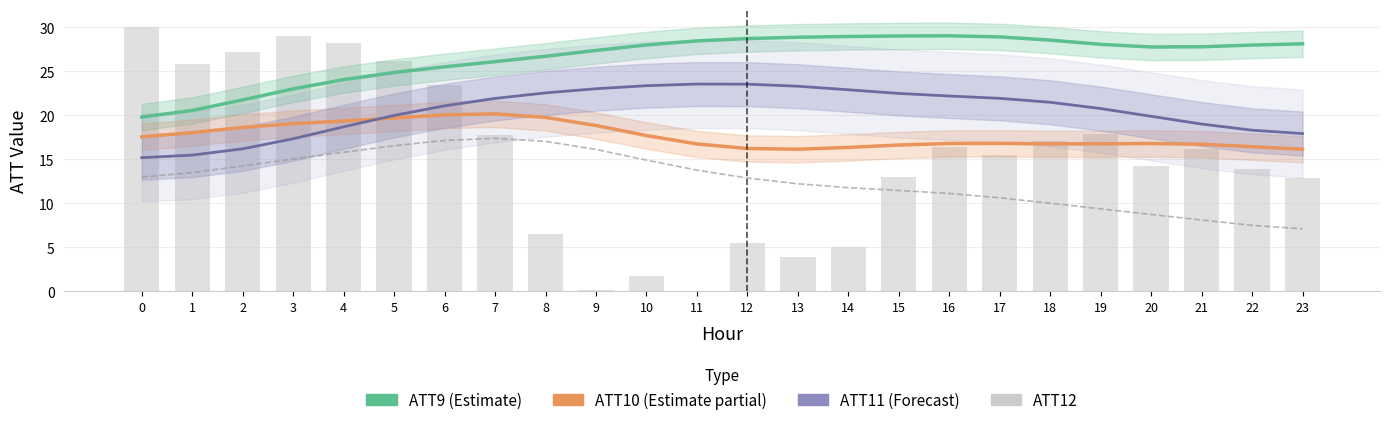

How many values in the ATT9 (Estimate) series are below 27?

9